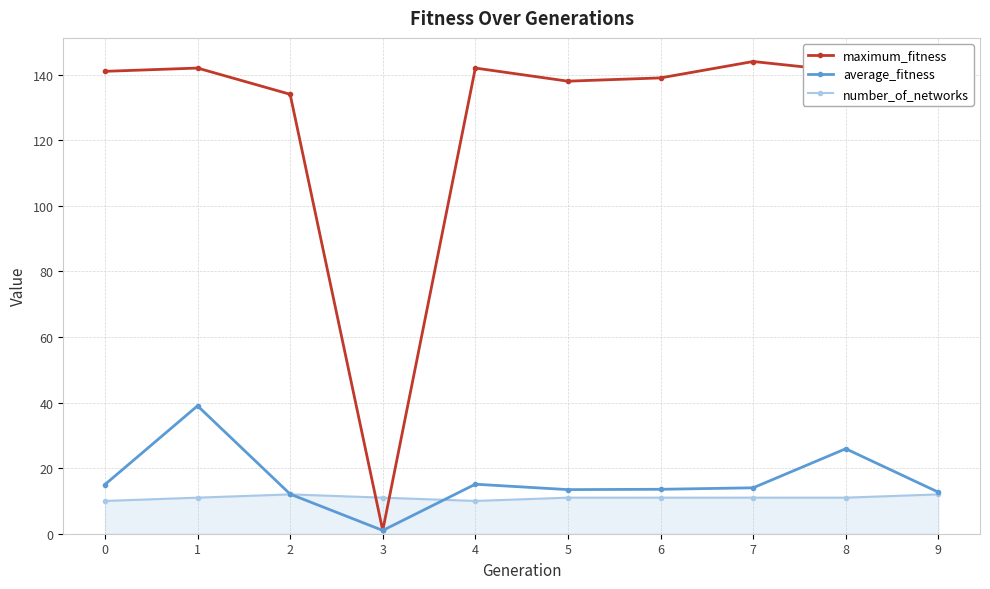

What is the difference between the maximum_fitness values at 3 and 6?

138.0